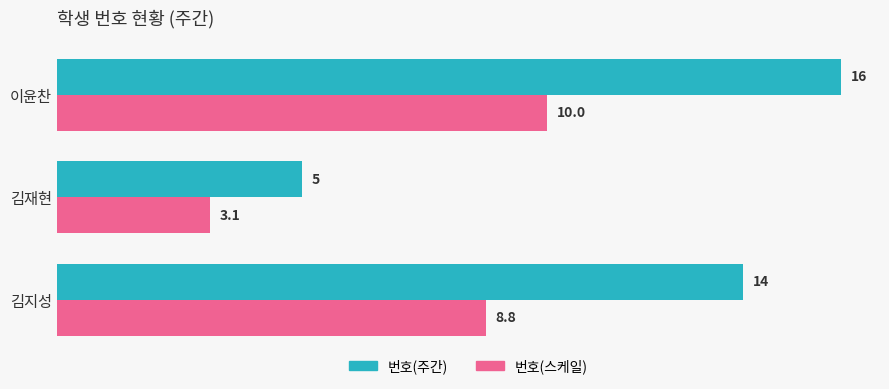

What is the difference between the 번호(주간) values at 김재현 and 이윤찬?

11.0